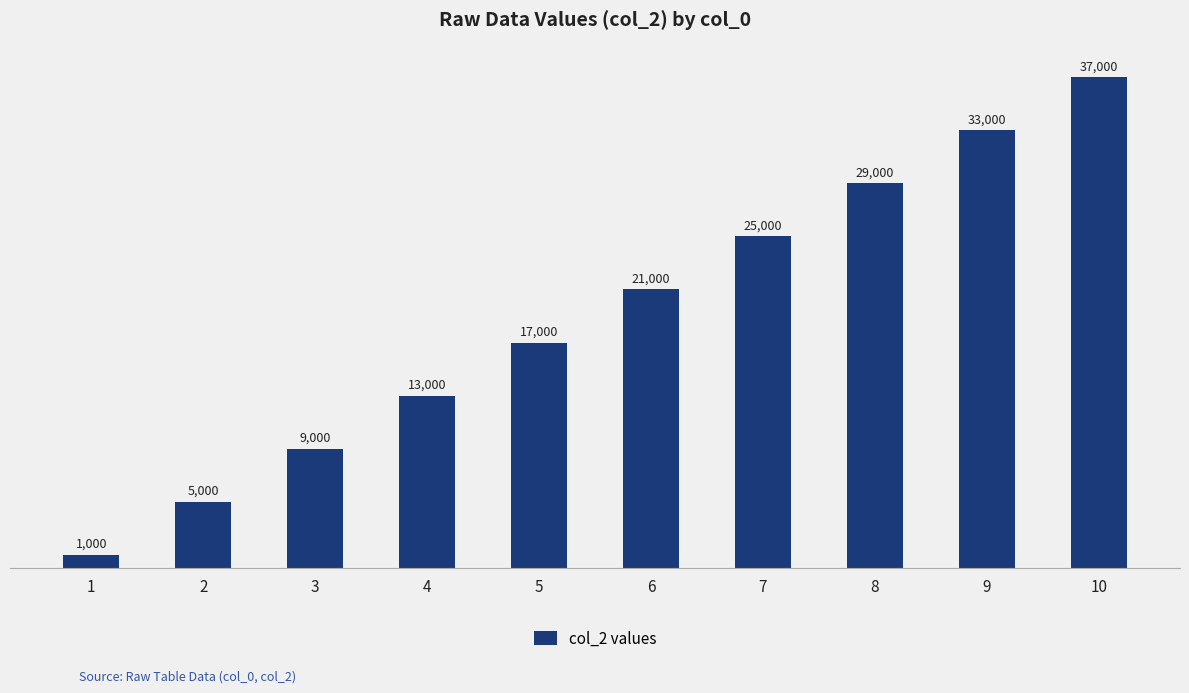

How many values are between 9000 and 29000?

6